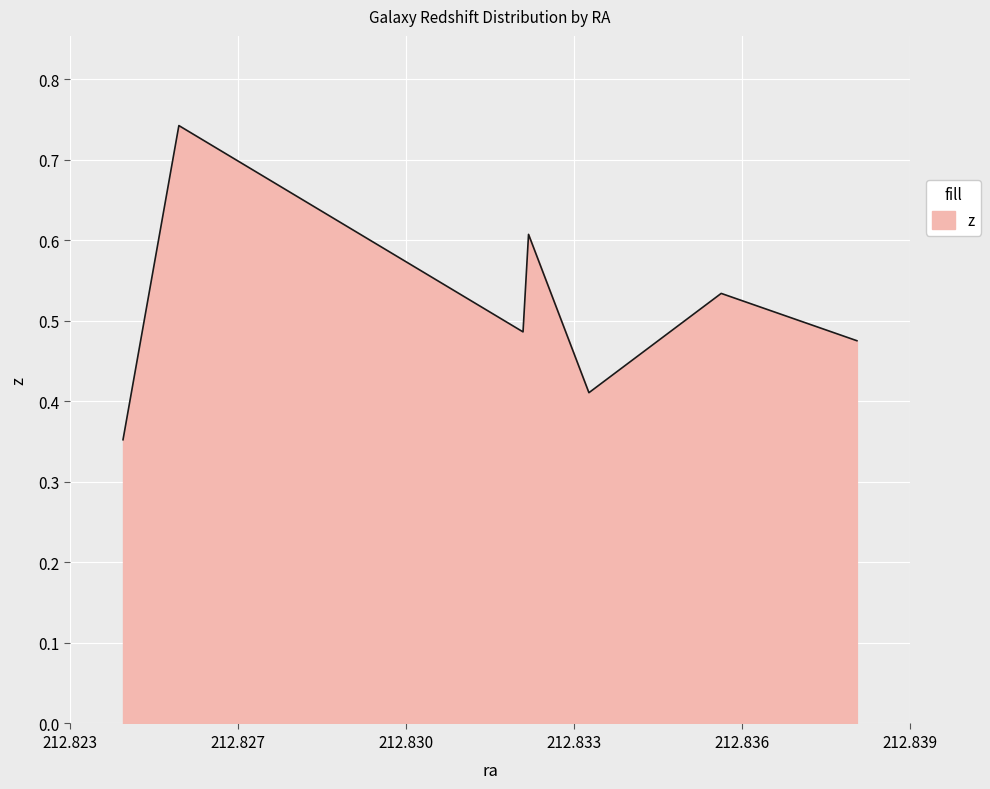

What is the sum of all values?

3.6